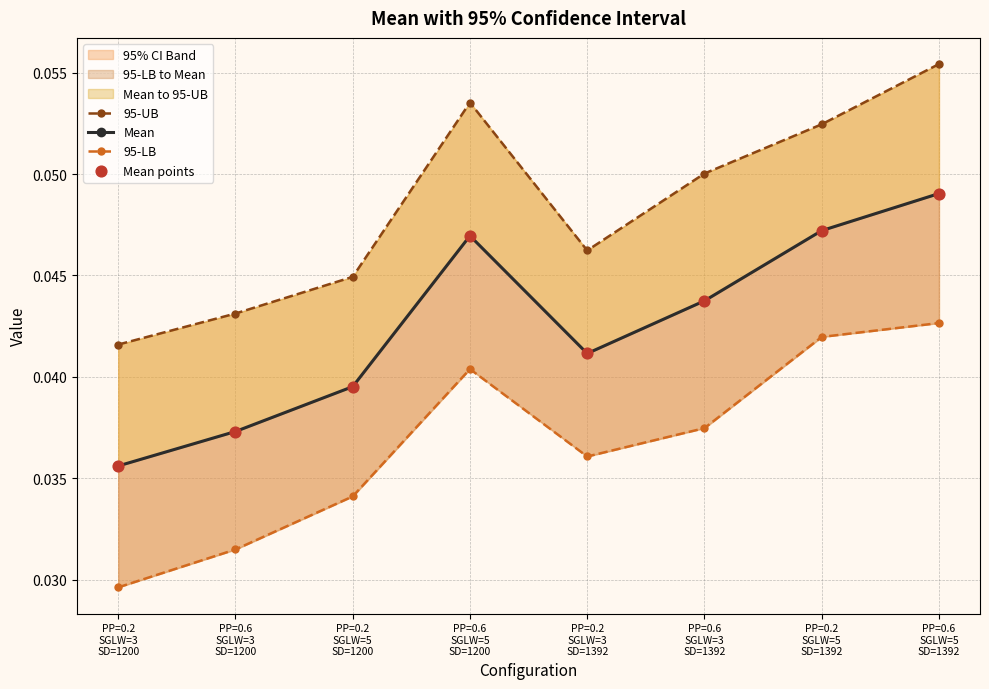

What are all the series names shown in the legend?

95-UB, Mean, 95-LB, Mean points